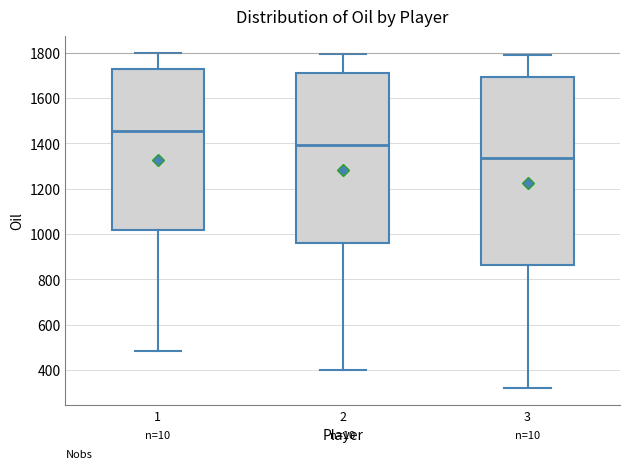

Reading left to right, read every box against the y-axis: the position of its median line, the range the box covers, and the ends of its whiskers. The values are not printed on the chart, so give them approximately, as read against the axis.

1: median 1460, box 1020 to 1740, whiskers 480 to 1800
2: median 1400, box 960 to 1720, whiskers 400 to 1800
3: median 1340, box 860 to 1700, whiskers 320 to 1800